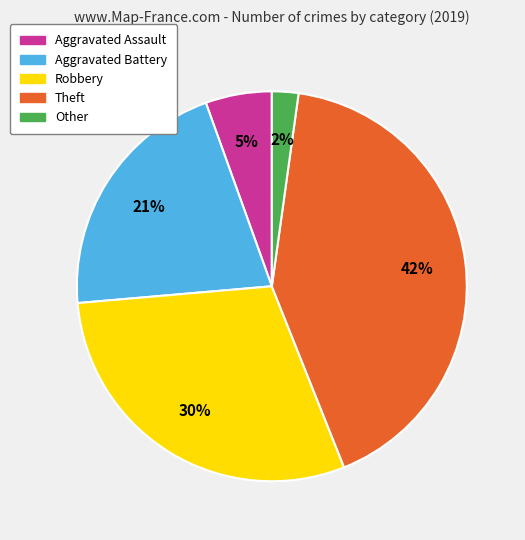

The Aggravated Battery slice represents 14% of the pie. True or false?

False